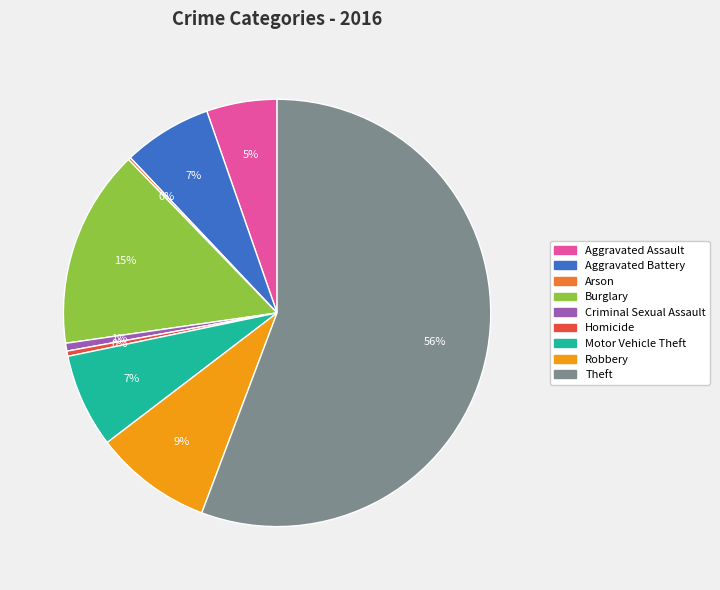

Does Criminal Sexual Assault represent more than half of the total?

No